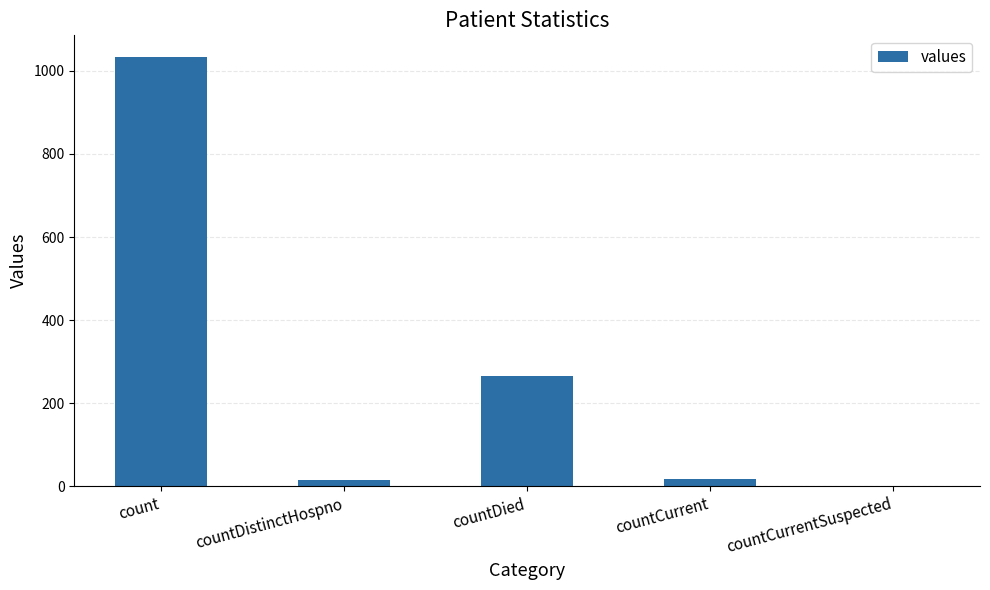

At which category does the chart reach its peak across all series?

count